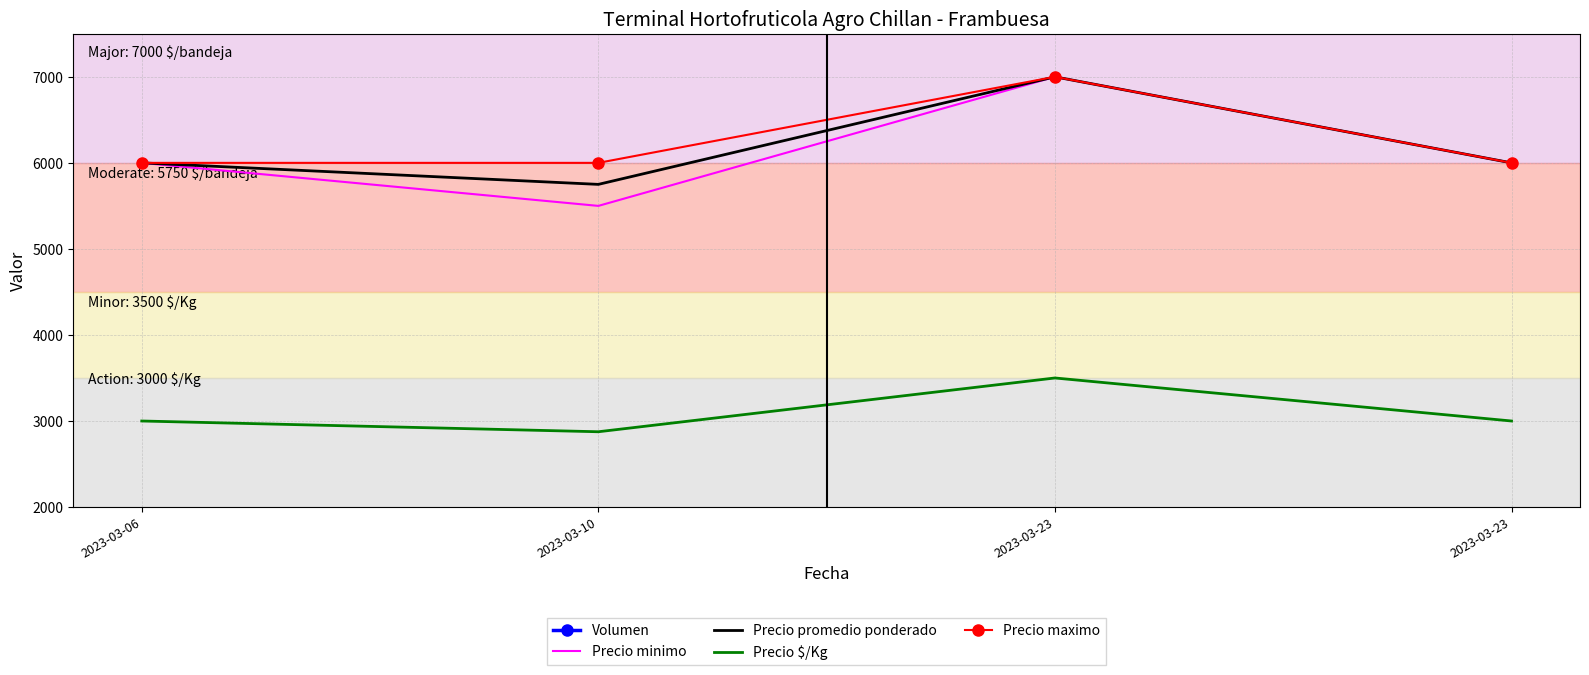

Reading left to right, list all the values displayed in this chart.

Volumen: 2023-03-06=50	2023-03-10=100	2023-03-23=60	2023-03-23=60
Precio minimo: 2023-03-06=6000	2023-03-10=5500	2023-03-23=7000	2023-03-23=6000
Precio promedio ponderado: 2023-03-06=6000	2023-03-10=5750	2023-03-23=7000	2023-03-23=6000
Precio $/Kg: 2023-03-06=3000	2023-03-10=2875	2023-03-23=3500	2023-03-23=3000
Precio maximo: 2023-03-06=6000	2023-03-10=6000	2023-03-23=7000	2023-03-23=6000